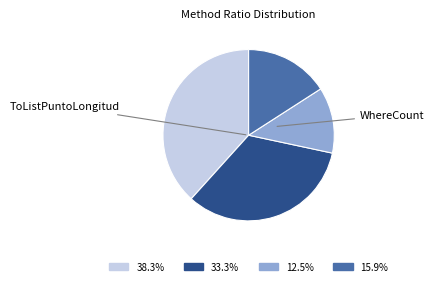

Is there a majority slice in this chart?

No